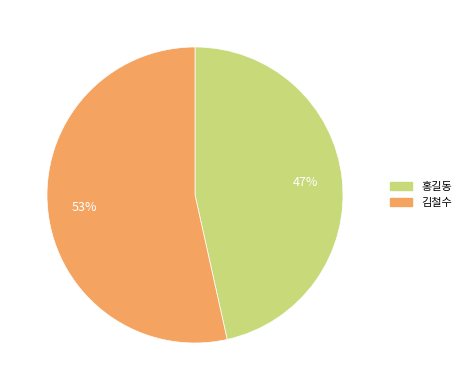

Rank the categories by value from lowest to highest.

홍길동, 김철수